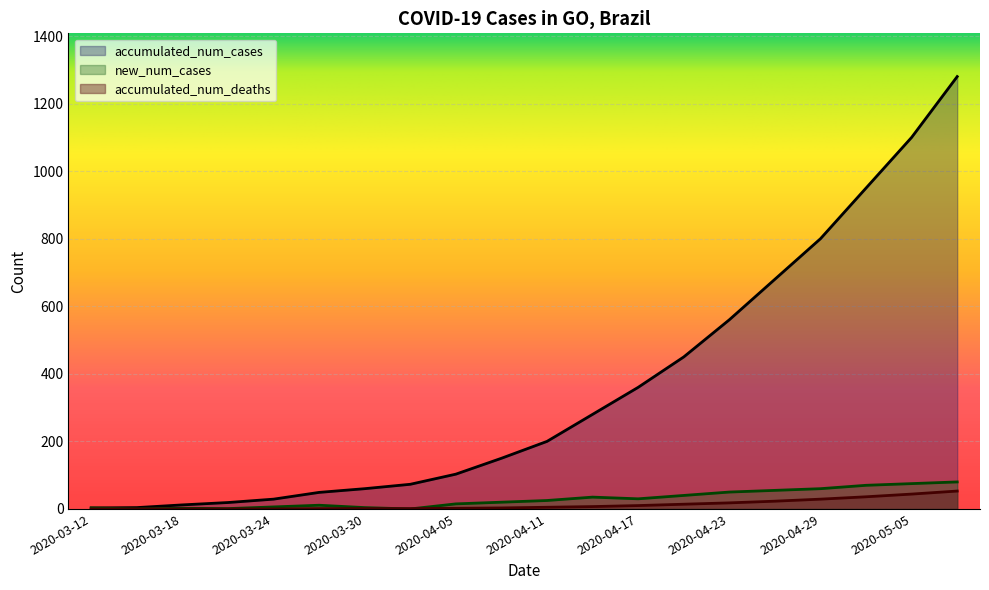

True or false: accumulated_num_cases and new_num_cases intersect in this chart.

False